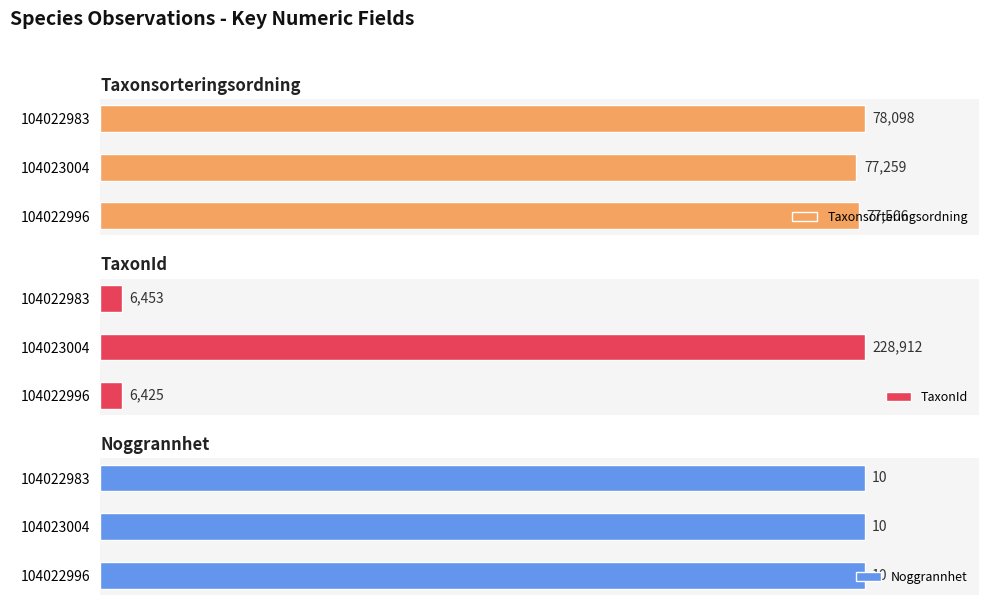

How many bars are there in each group?

3